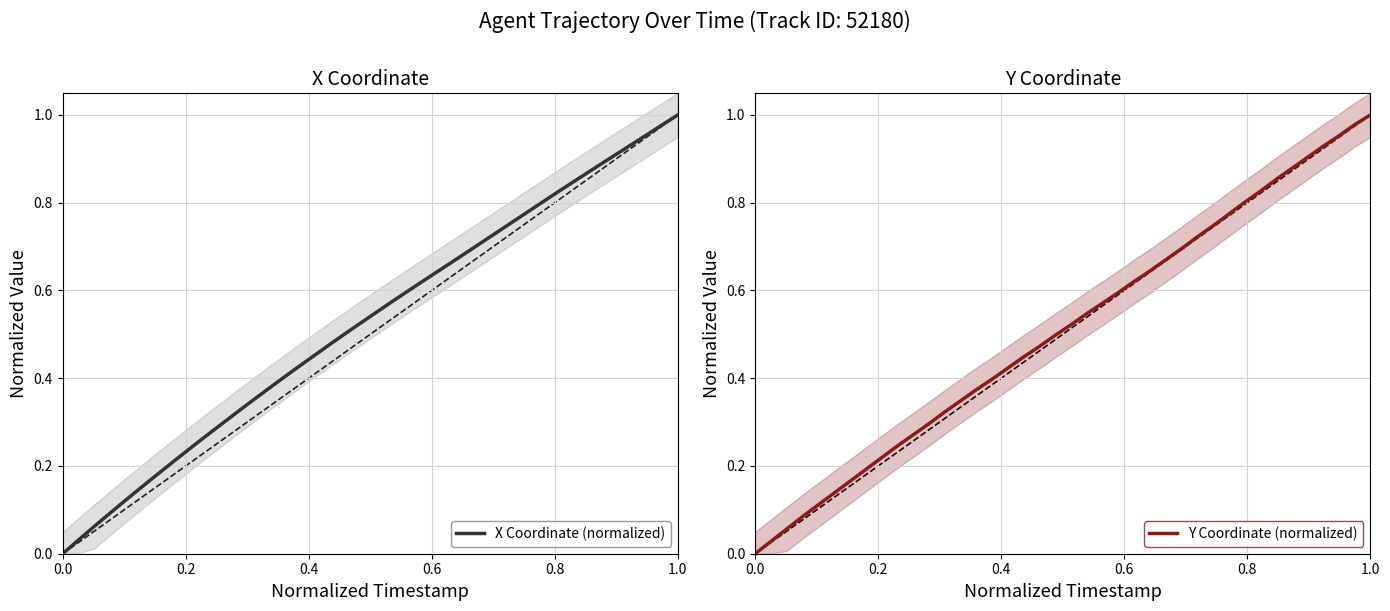

True or false: X Coordinate (normalized) has a value of 0.0 at 0.0.

True